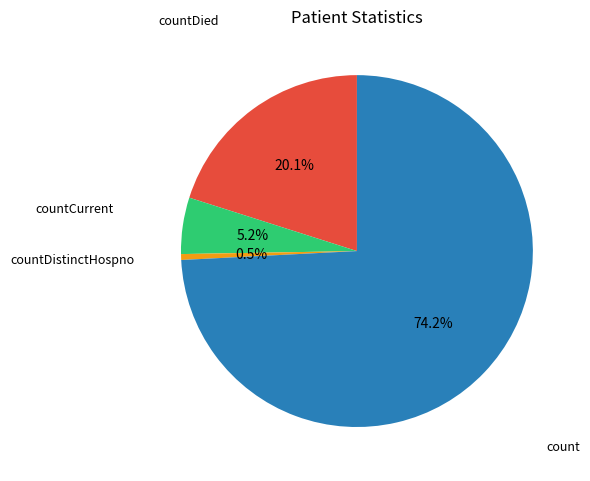

Is there a majority slice in this chart?

Yes